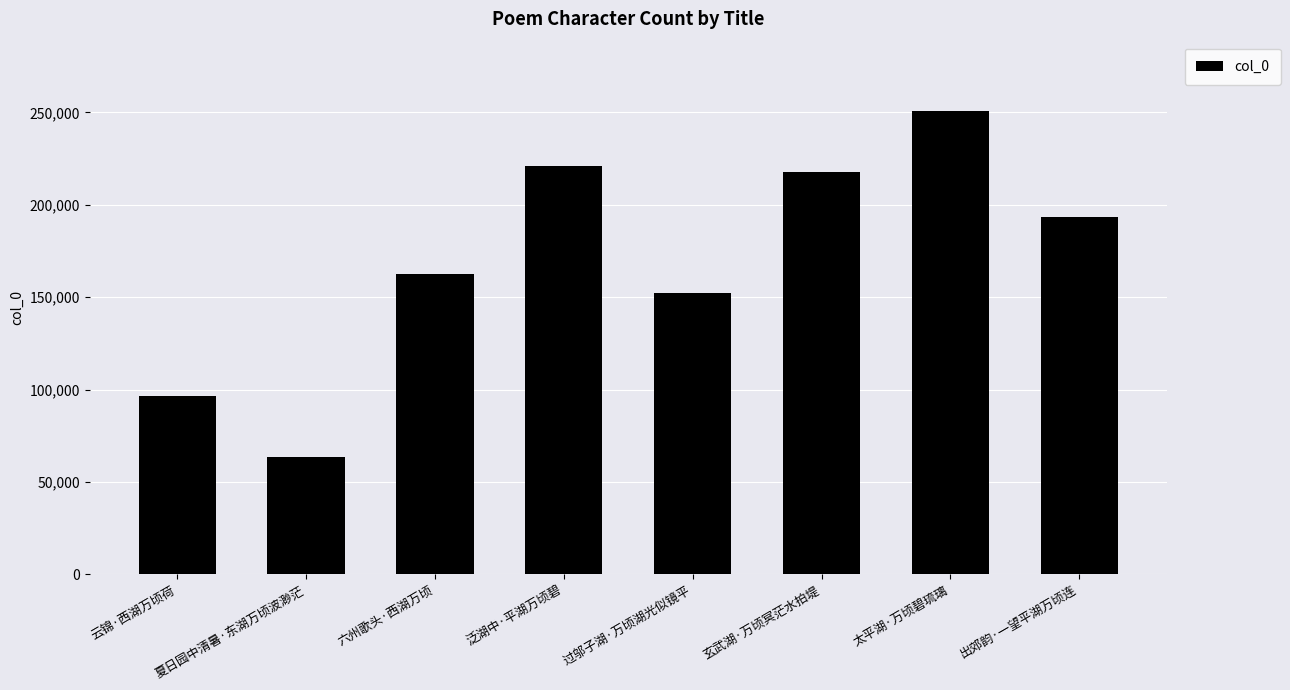

Reading left to right, list all the values displayed in this chart.

96285	63655	162772	220882	152422	217884	250715	193588